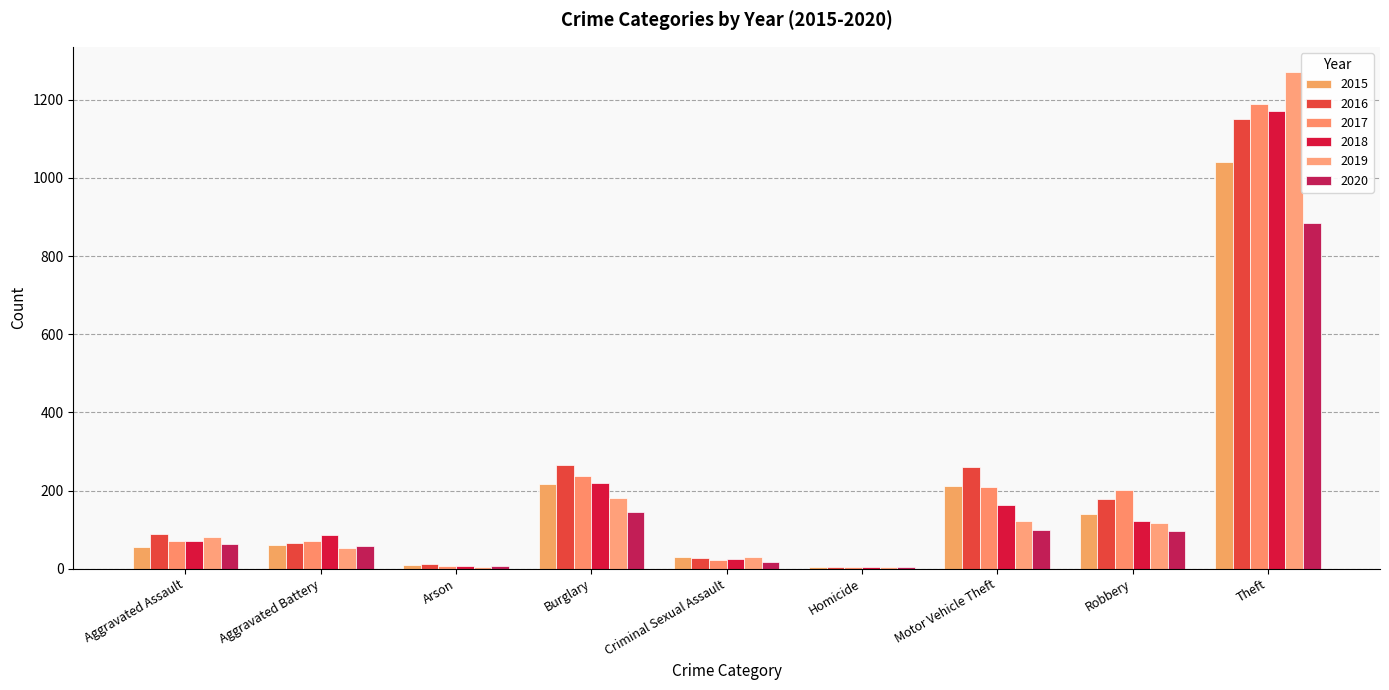

What is the minimum value for 2018?

4